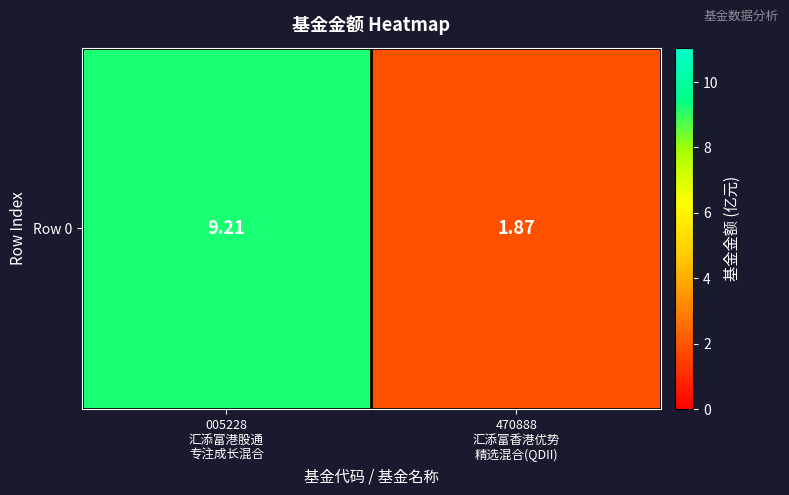

What is the difference between the maximum and minimum values?

7.3